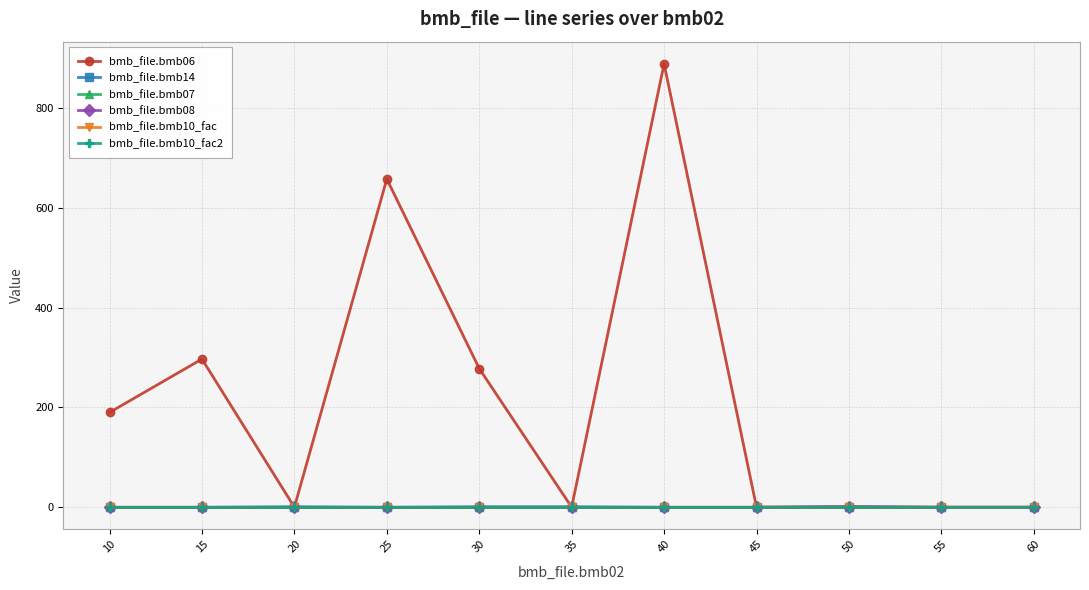

At which category does the chart reach its minimum across all series?

20